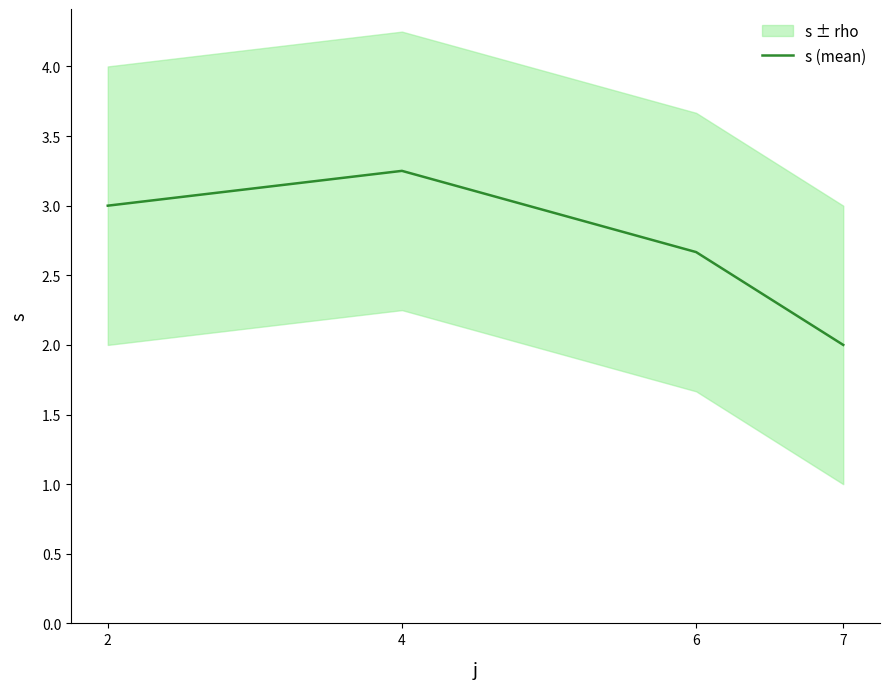

What is the value of the 2nd point from the left?

3.2